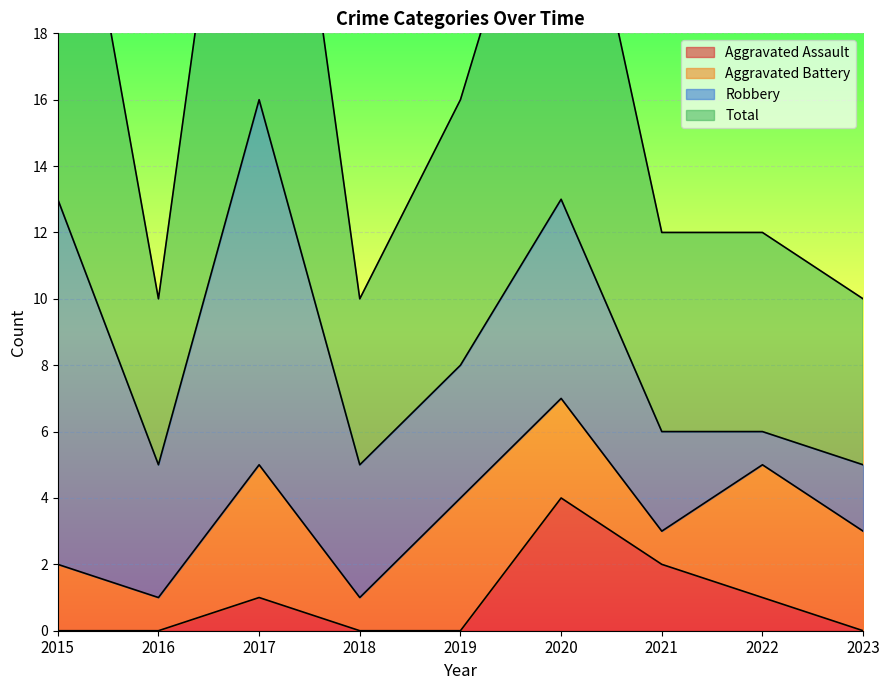

Is it true that Aggravated Assault equals 2 at 2021?

True